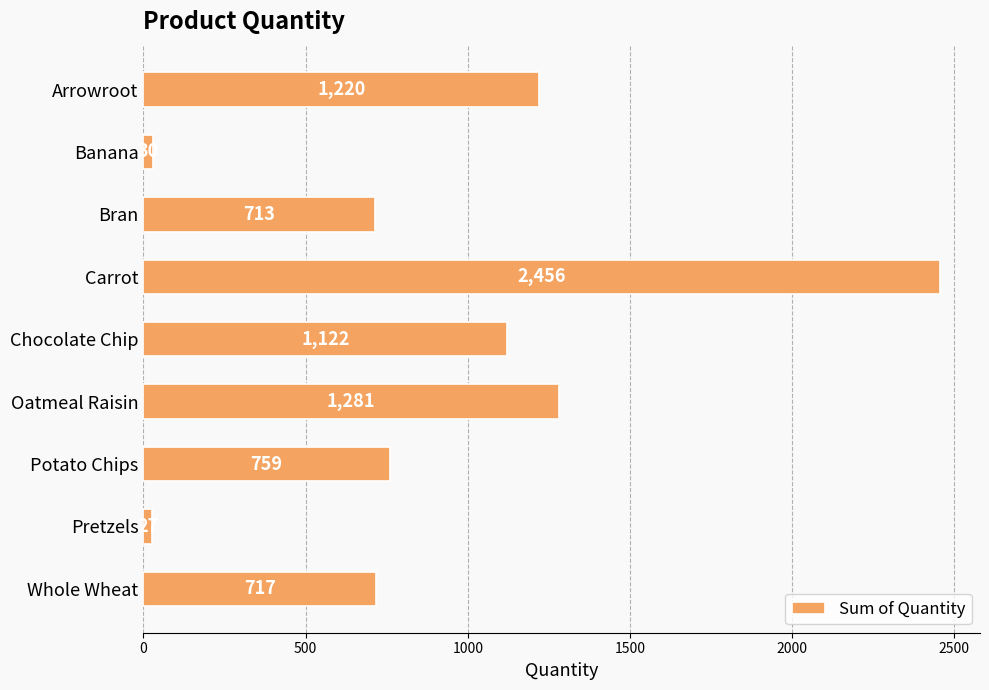

Where is the data nearest to the value 1241?

Arrowroot